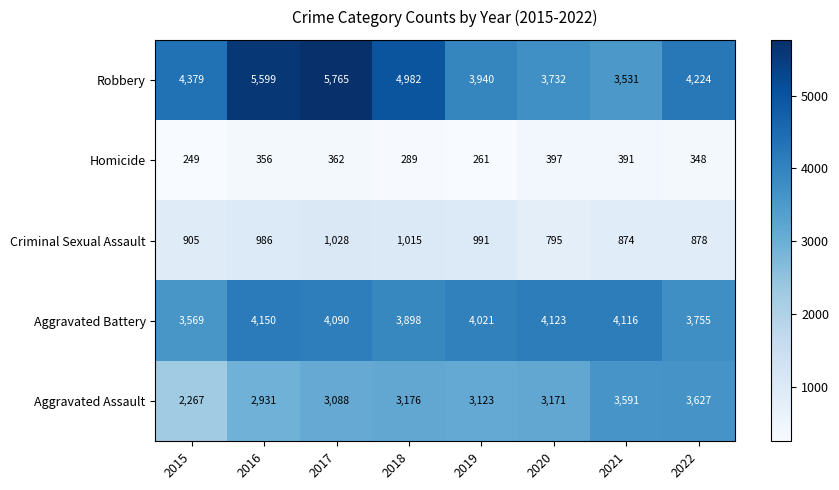

Which series changed the most between 2015 and 2017?

Robbery